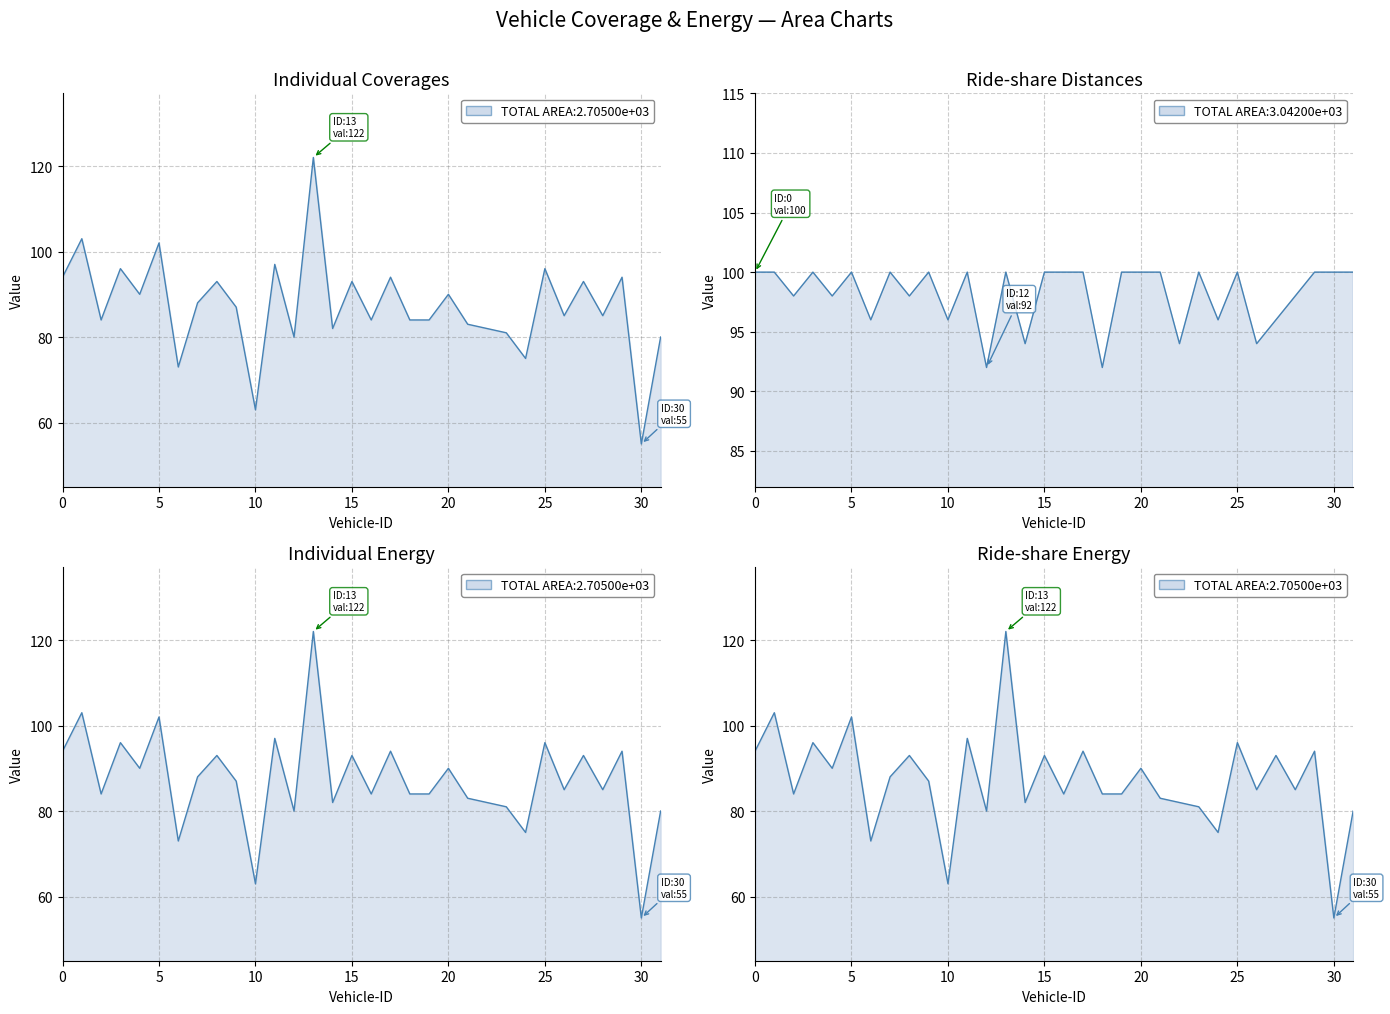

Does the chart display data point markers on the line(s)?

No